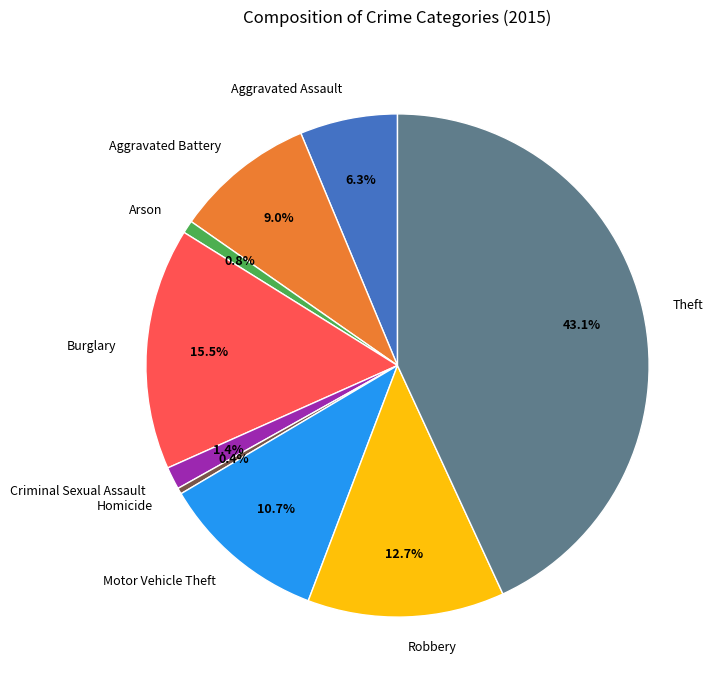

How many segments does this pie chart have?

9